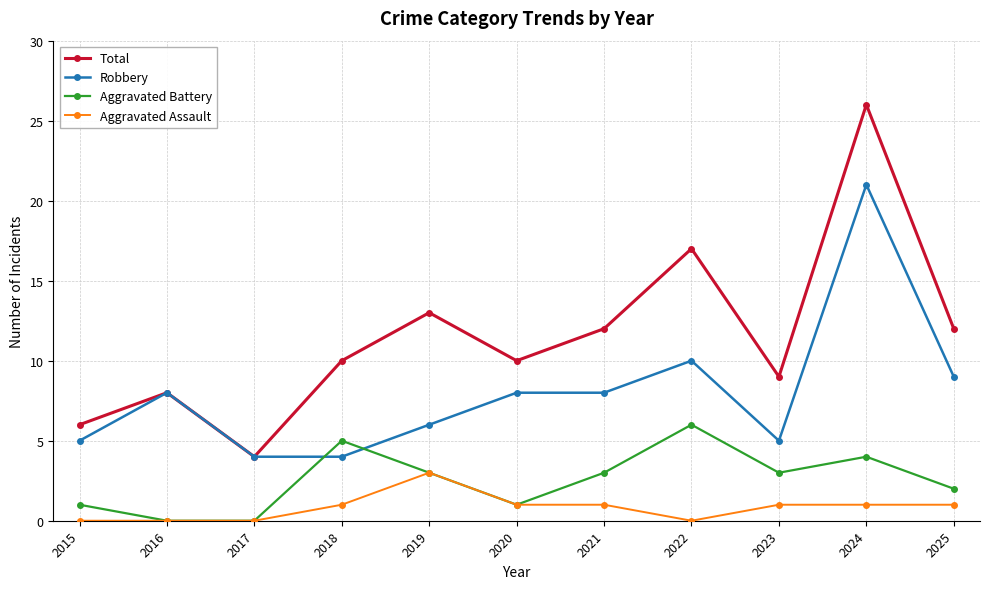

At which category does Robbery reach its first local peak?

2016